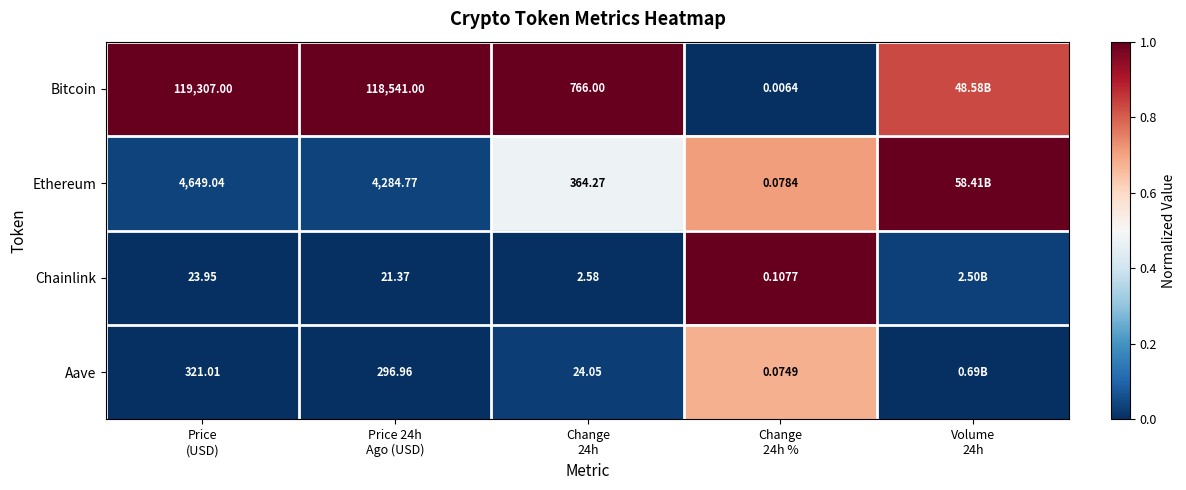

True or false: Aave has a value of 0.0 at Price 24h Ago (USD).

False